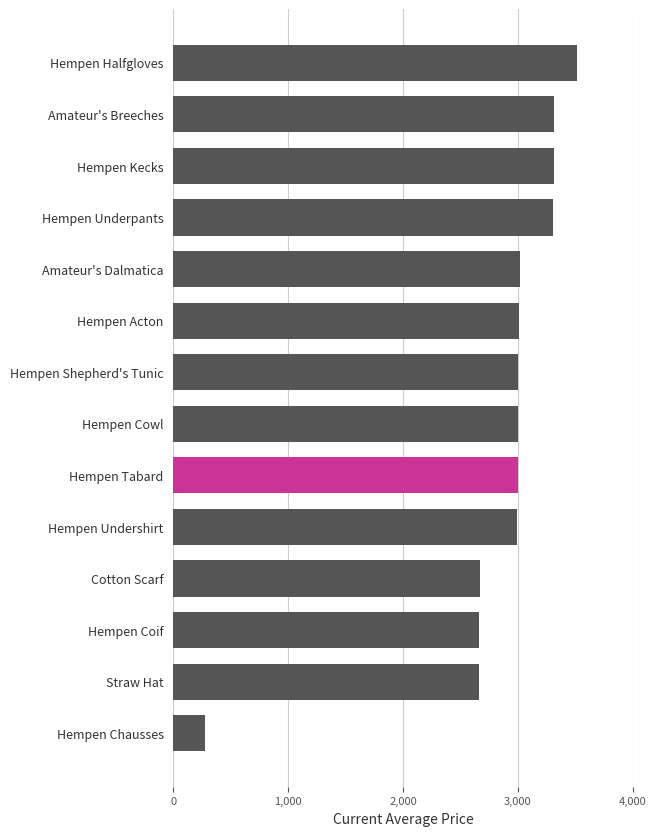

What is the ratio of the value at Hempen Kecks to the value at Hempen Underpants?

1.0